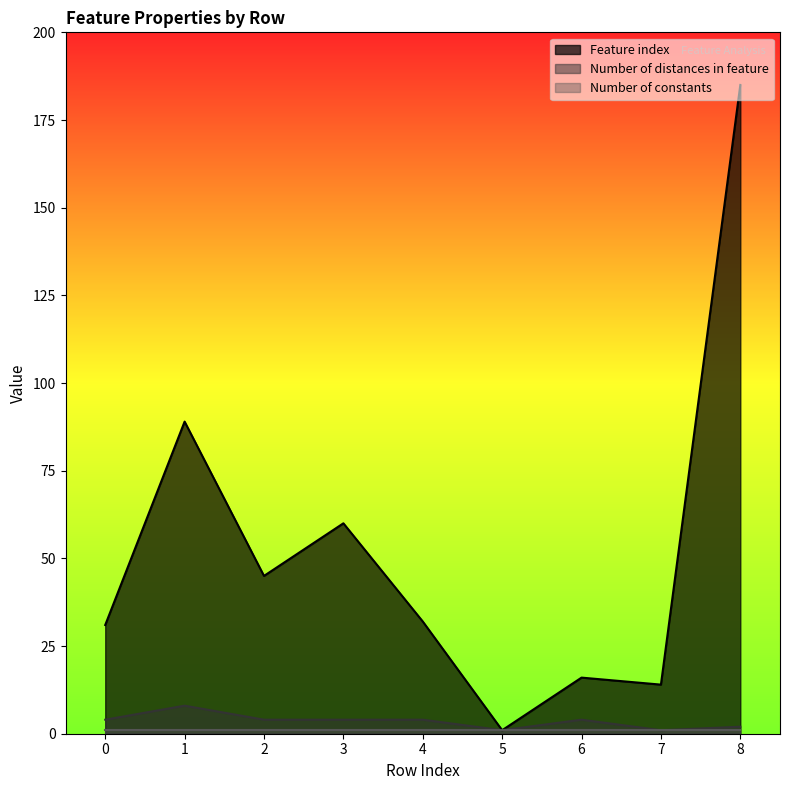

What is the minimum value for Feature index?

1